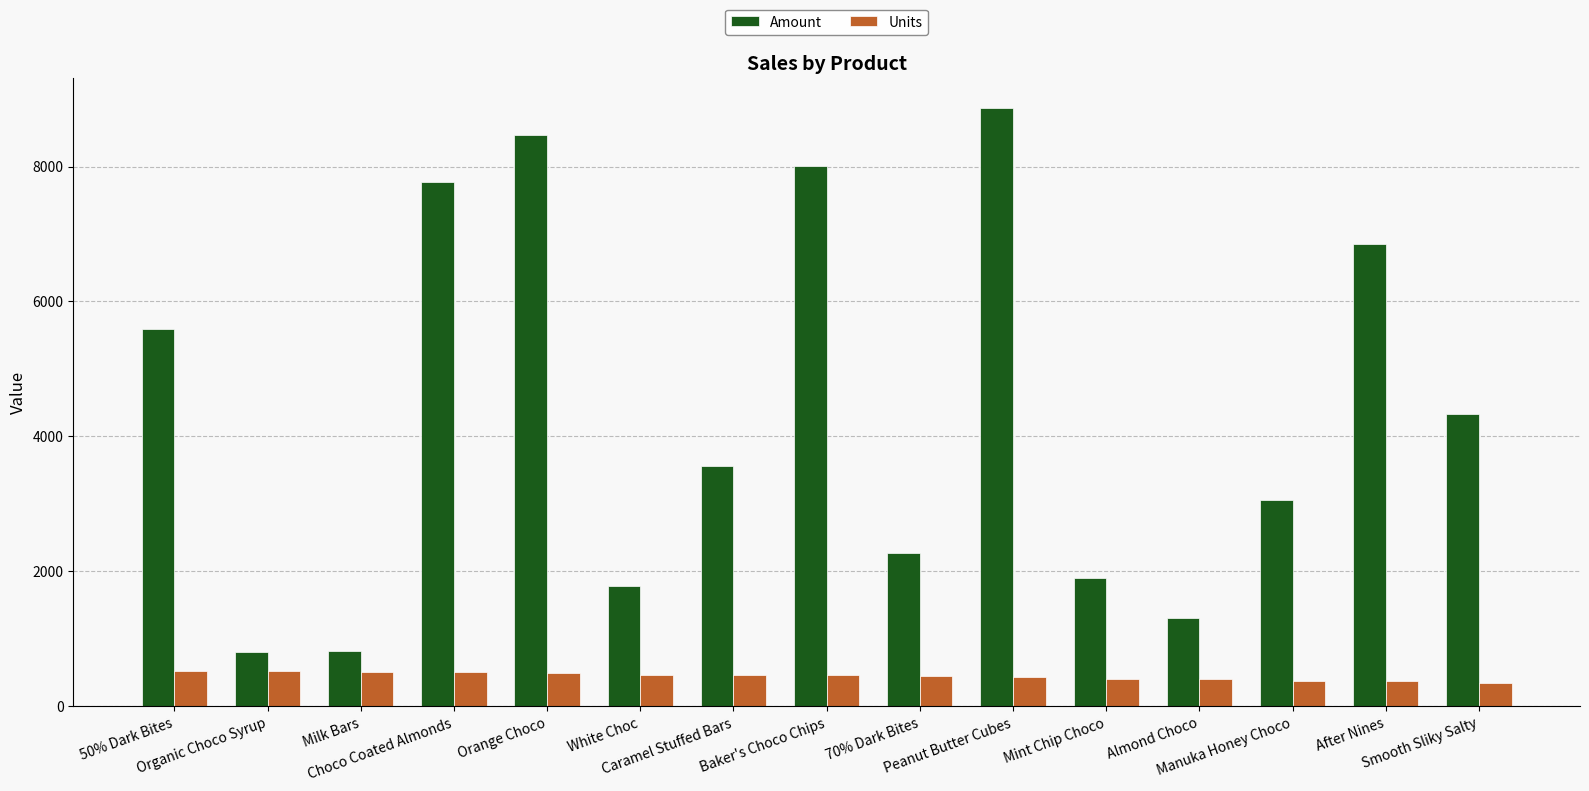

What are all the series names shown in the legend?

Amount, Units